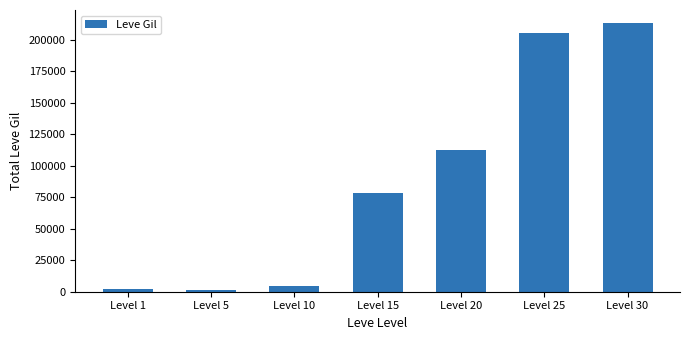

What is the change in value from Level 15 to Level 30?

+134570